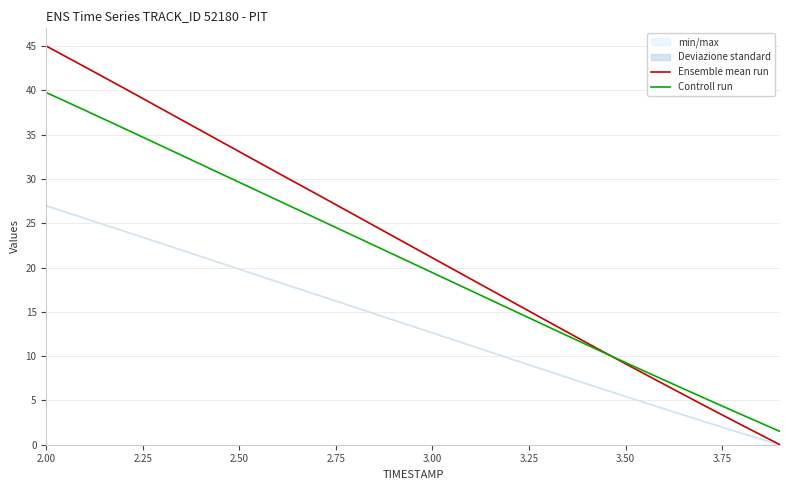

What is the greatest value displayed?

45.0